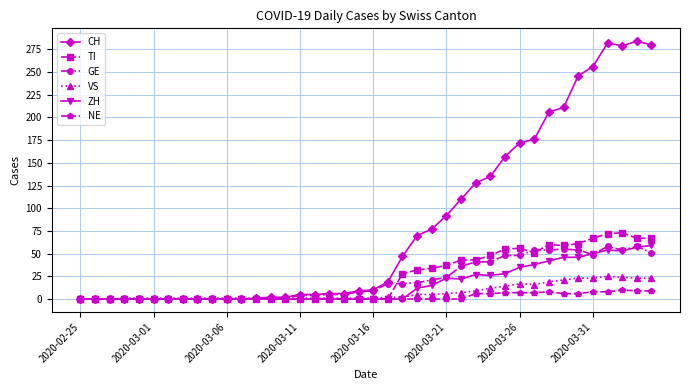

What is the maximum value shown in the chart?

284